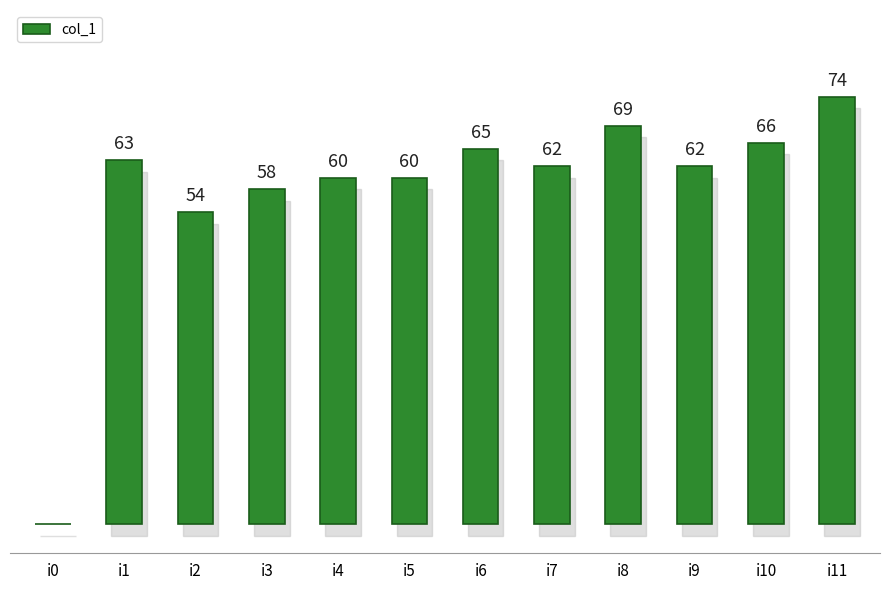

Where is the data nearest to the value 37?

i2